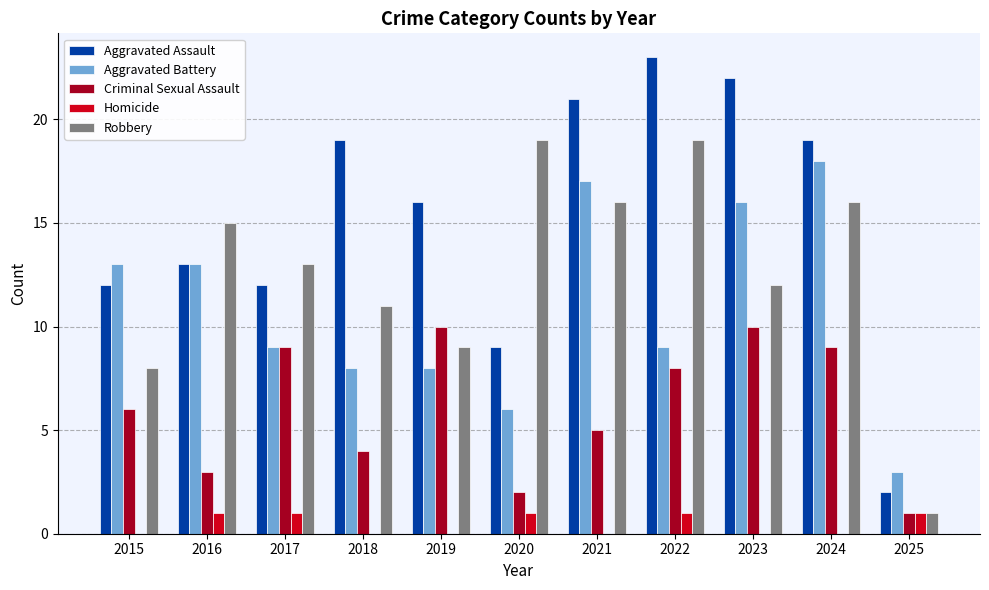

Read the Homicide value at 2022.

1